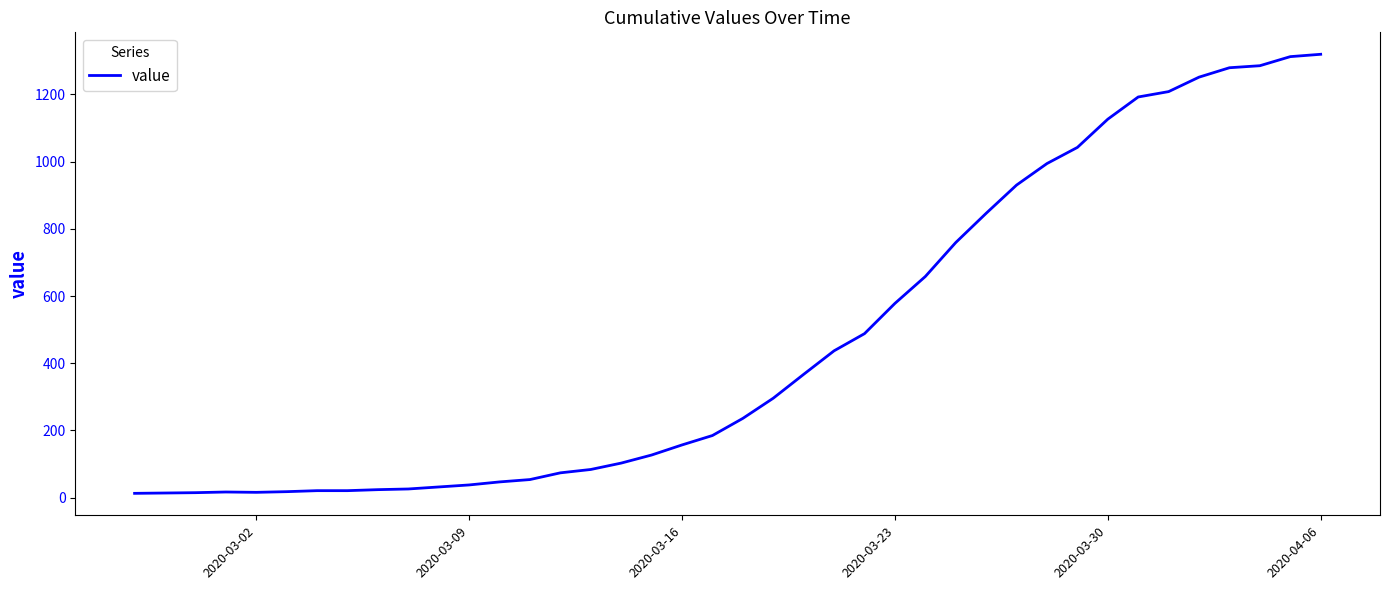

What is the maximum value shown in the chart?

1319